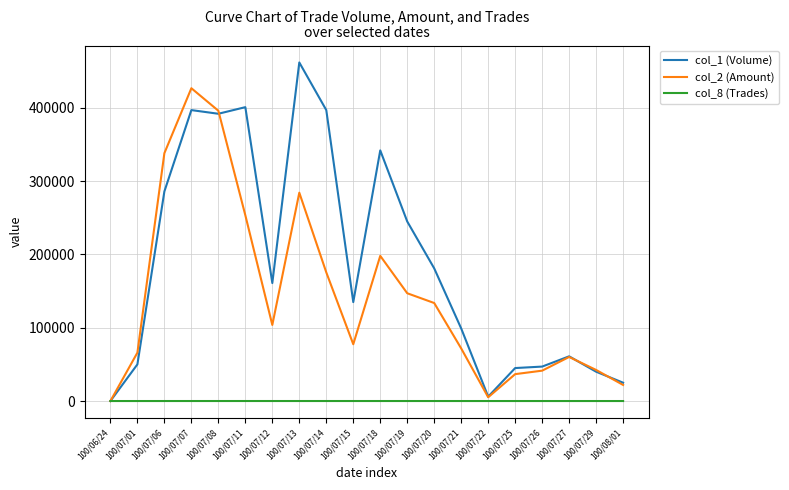

What is the sum of the col_8 (Trades) values at 100/07/15 and 100/07/20?

27